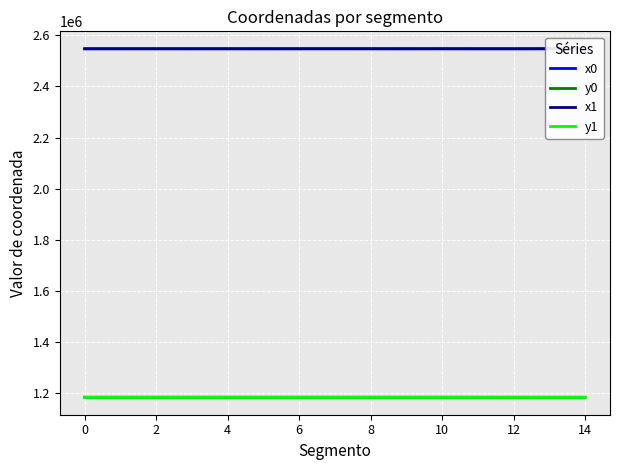

What is the difference between the second highest and minimum values in the x0 series?

102.7